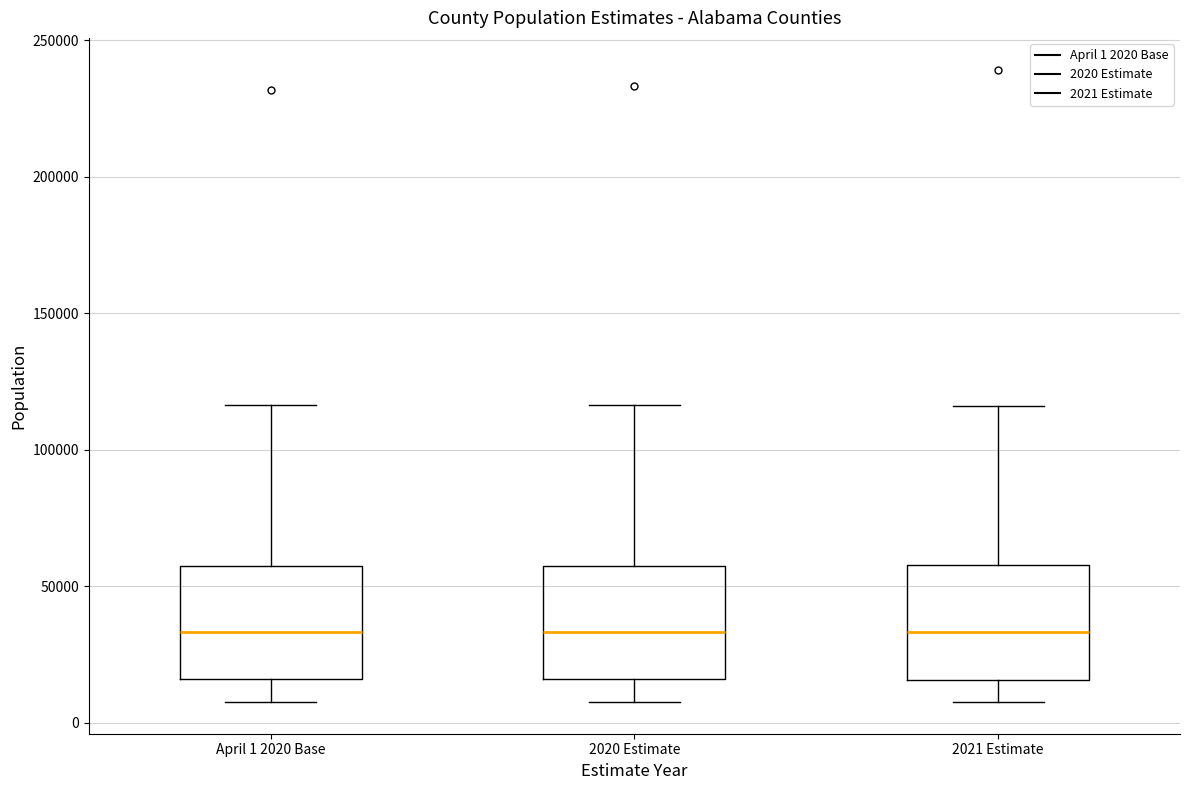

Reading left to right, transcribe this box plot: for each box, give where its median line is, the range the box spans, and where its two whiskers end, as read against the y-axis. The values are not printed on the chart, so give them approximately, as read against the axis.

April 1 2020 Base: median 35000, box 15000 to 60000, whiskers 10000 to 115000
2020 Estimate: median 35000, box 15000 to 60000, whiskers 10000 to 115000
2021 Estimate: median 35000, box 15000 to 60000, whiskers 10000 to 115000